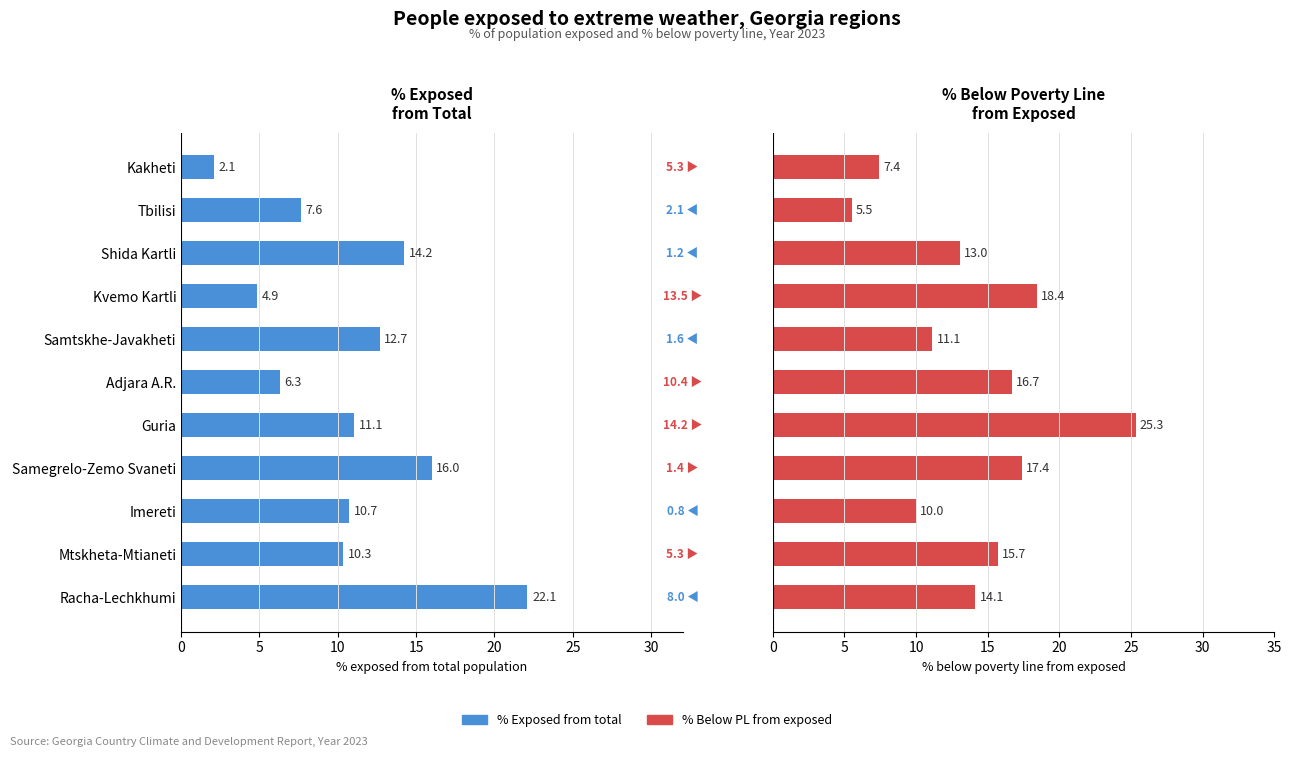

True or false: Pct. Below PL from exposed has a value of 1.4 at Tbilisi.

False